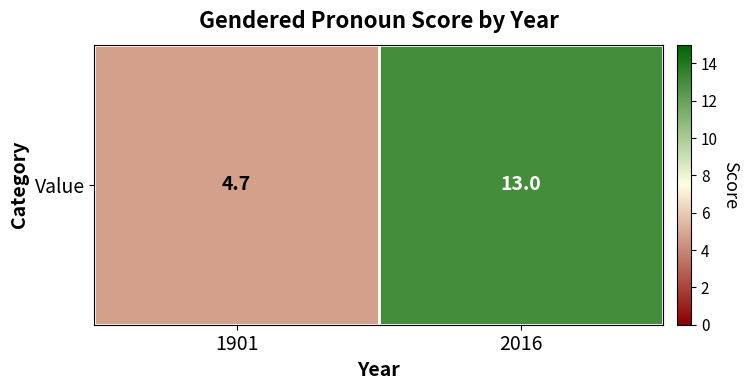

At which category does the chart reach its minimum across all series?

1901